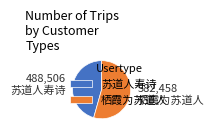

Between 栖霞为苏道人 and 苏道人寿诗, which is larger?

栖霞为苏道人